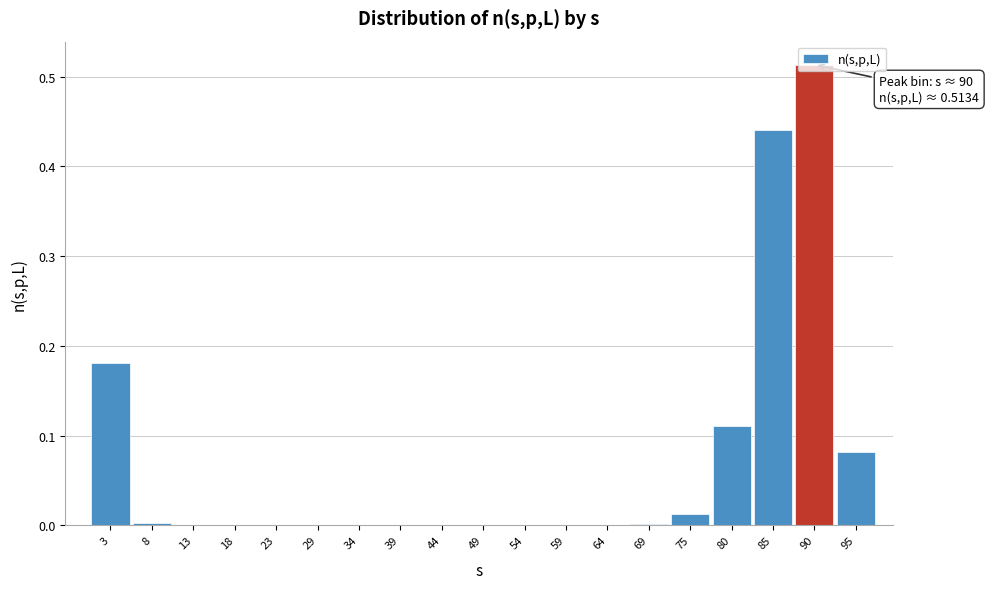

What is the sum of all values?

1.3